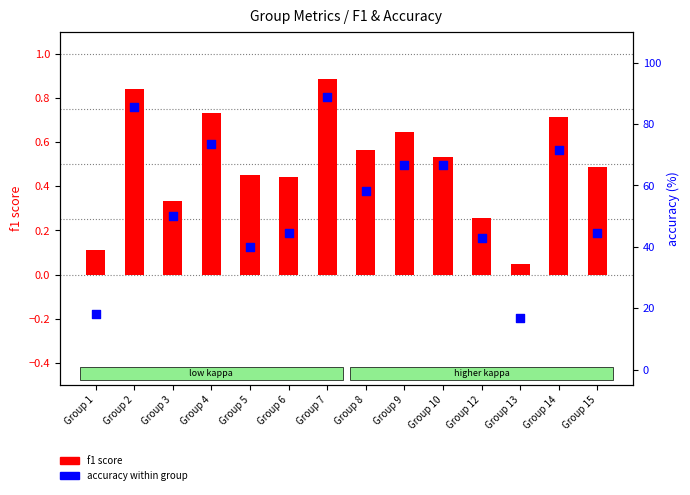

Which series contains the lowest Y value?

f1 score